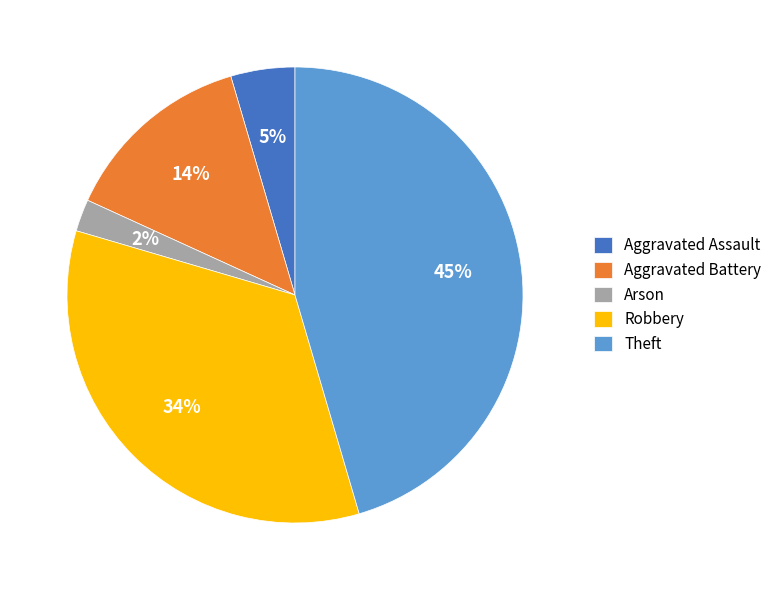

Approximately how many times larger is the value at Theft compared to Robbery?

1.3